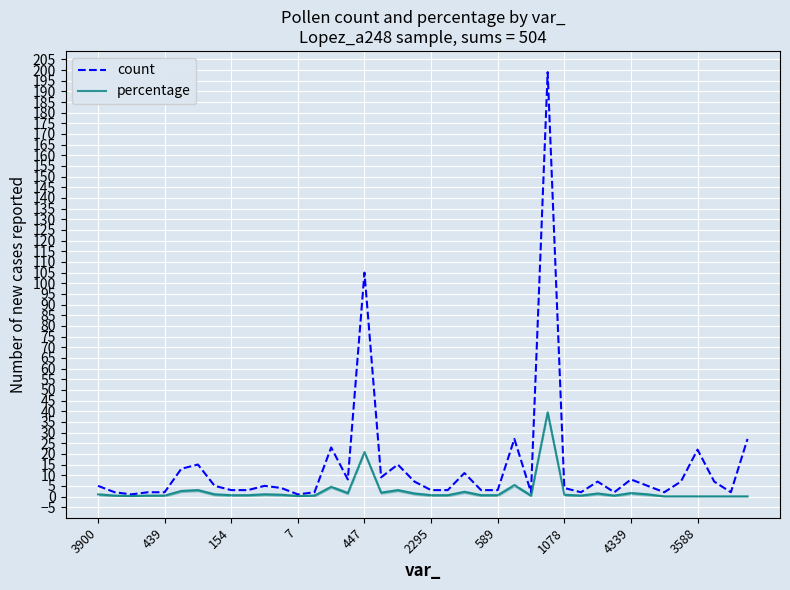

Rank the series by their average value, from lowest to highest.

percentage, count